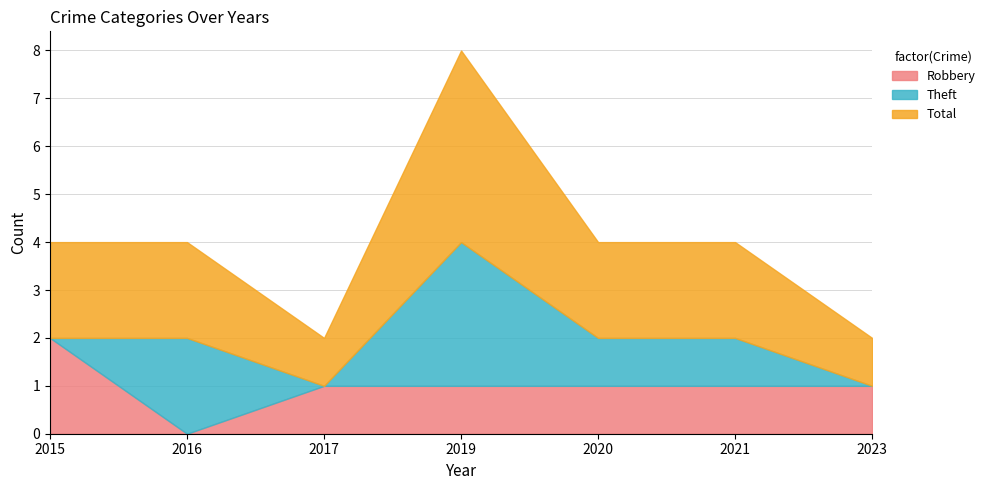

Reading right to left, list all the values displayed in this chart.

Robbery: 1	1	1	1	1	0	2
Theft: 0	1	1	3	0	2	0
Total: 1	2	2	4	1	2	2